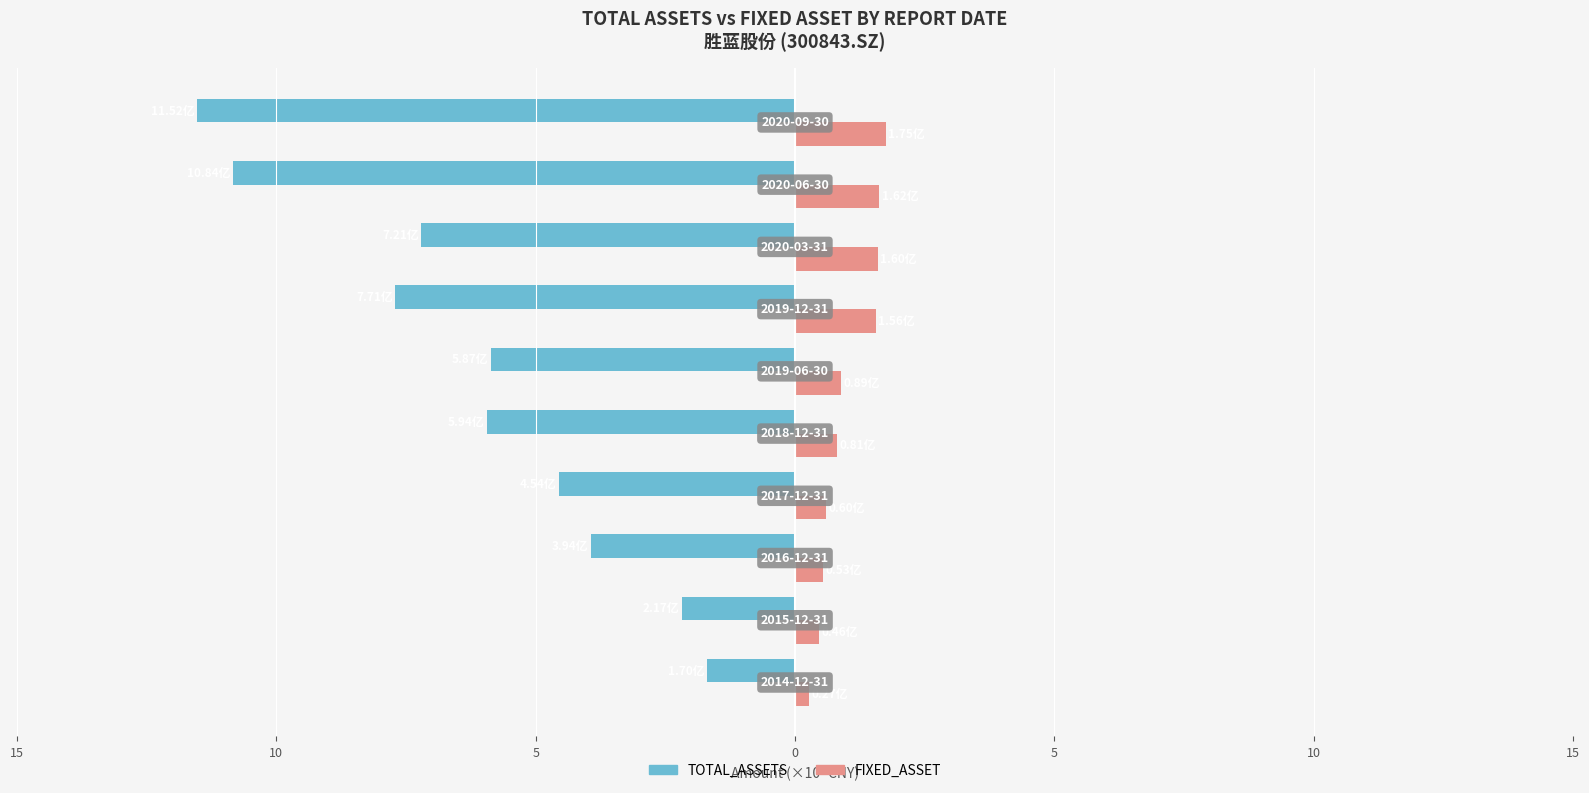

What are all the series names shown in the legend?

TOTAL_ASSETS, FIXED_ASSET